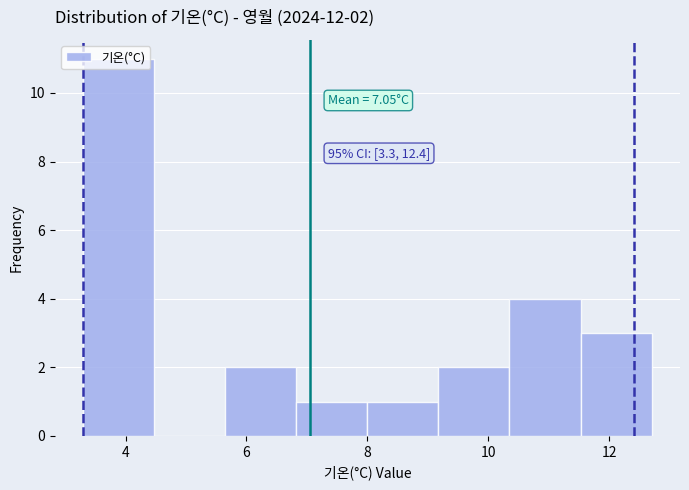

Over which range of the x-axis is the bar tallest?

3.4 to 4.4